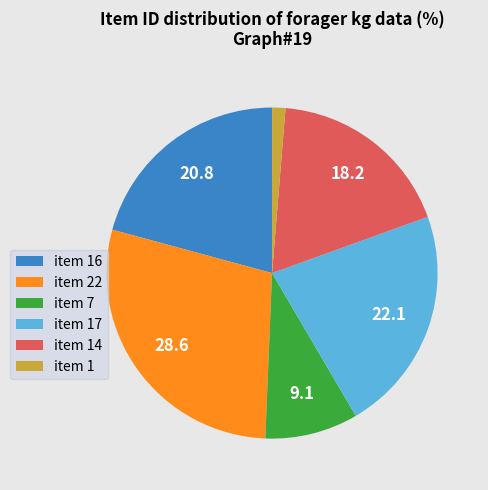

What is the ratio of the value at item 7 to the value at item 14?

0.5